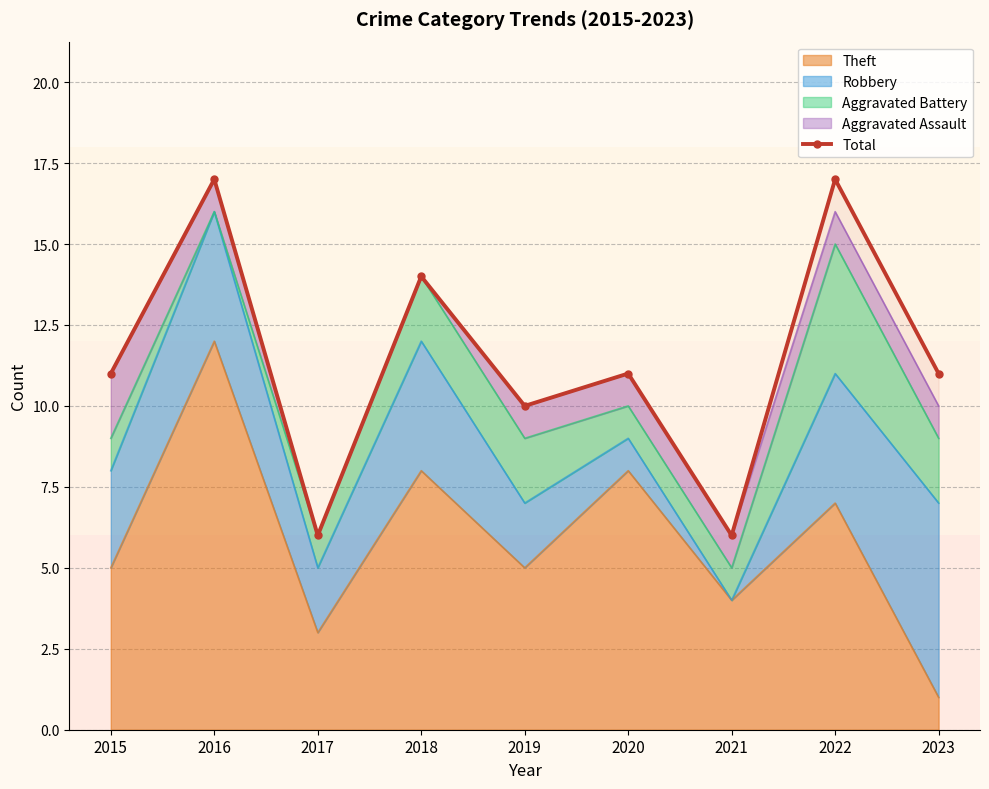

Reading left to right, list all the values displayed in this chart.

11	17	6	14	10	11	6	17	11